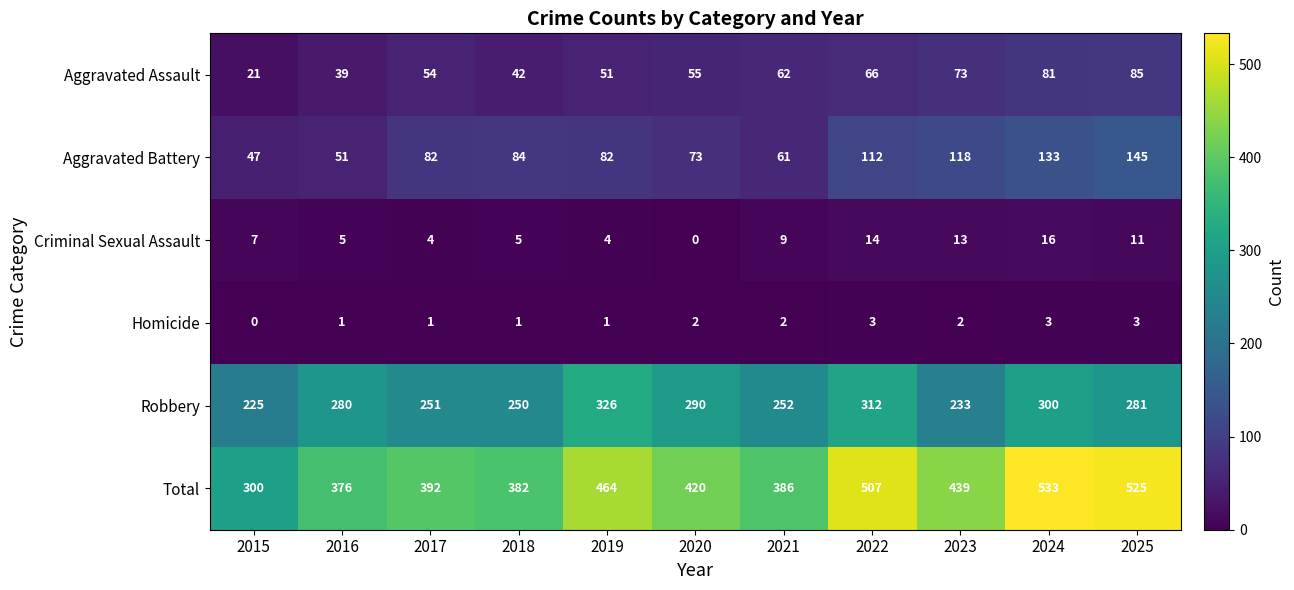

At which category is the sum across all series the highest?

2024